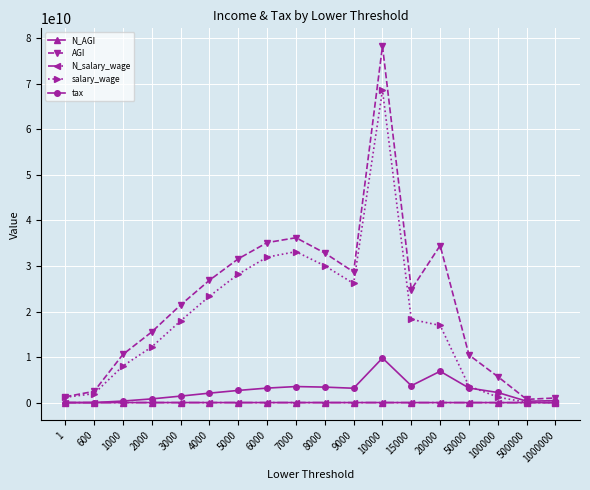

What is the maximum value shown in the chart?

78290817000